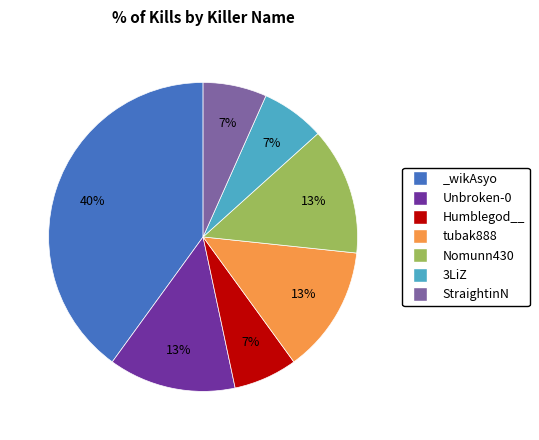

Does 3LiZ account for over 50% of the chart?

No